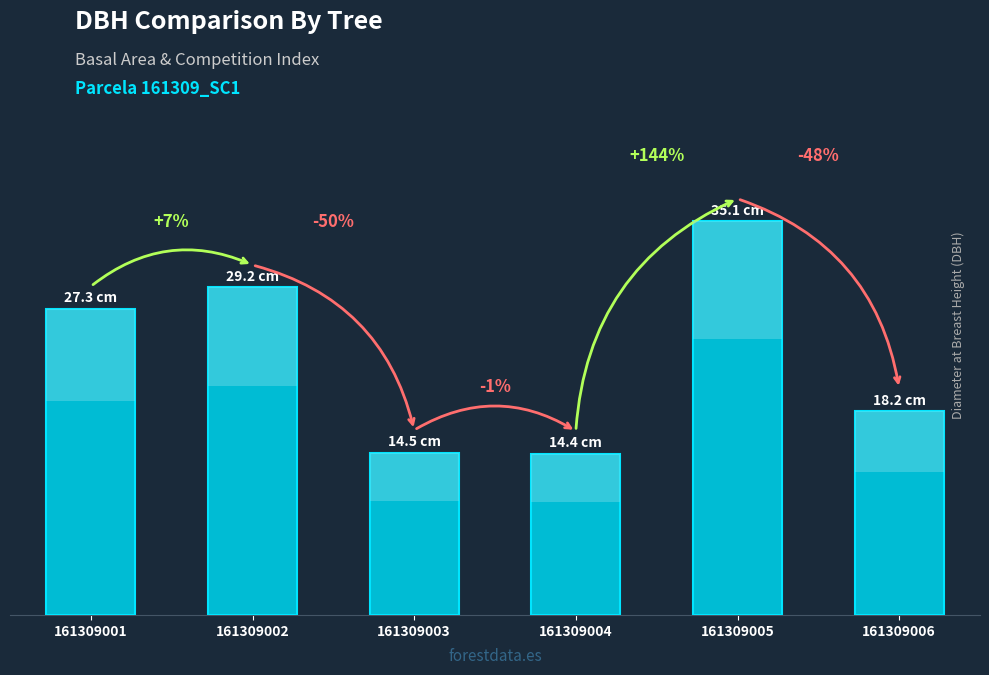

Reading right to left, transcribe all the data shown in this chart.

18.2	35.1	14.4	14.5	29.2	27.3